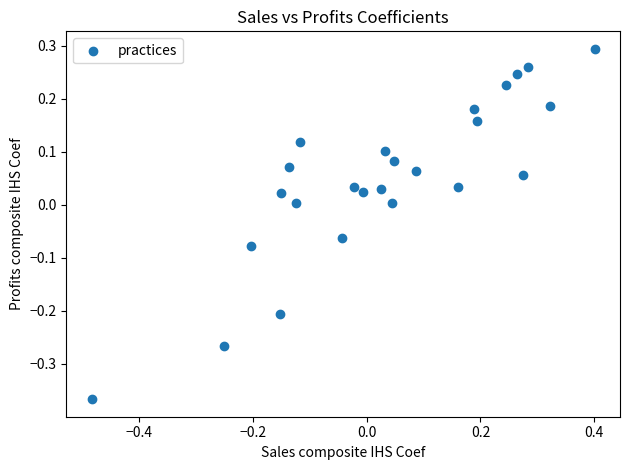

What is the range of X values (max minus min)?

0.9